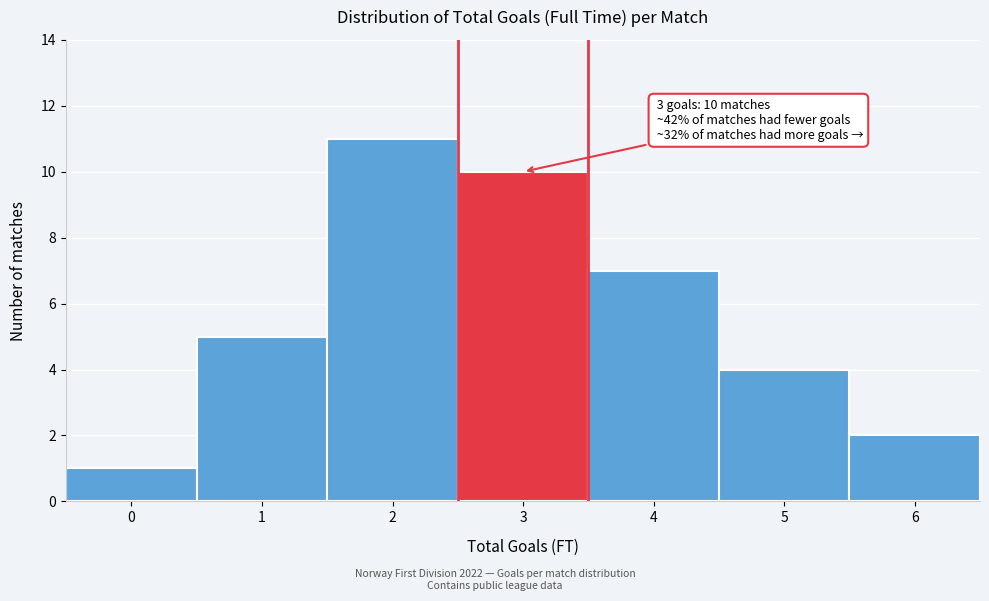

Reading right to left, transcribe all the data shown in this chart.

2	4	7	10	11	5	1